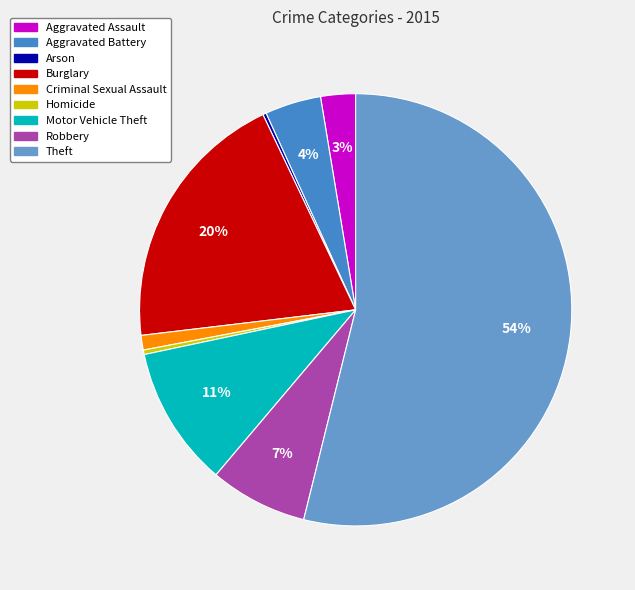

How many slices are in this pie chart?

9